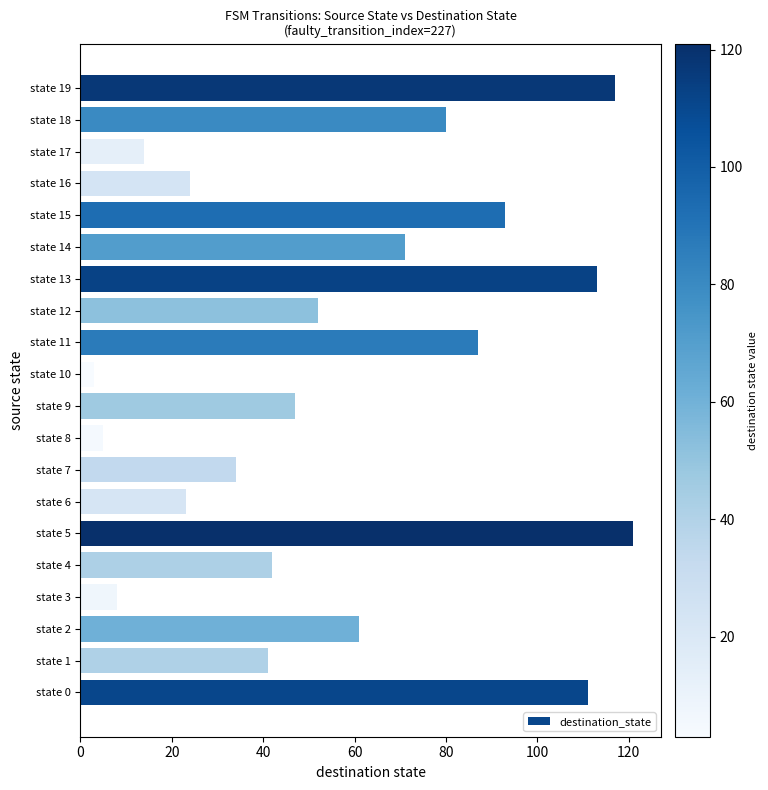

What is the sum of all values?

1147